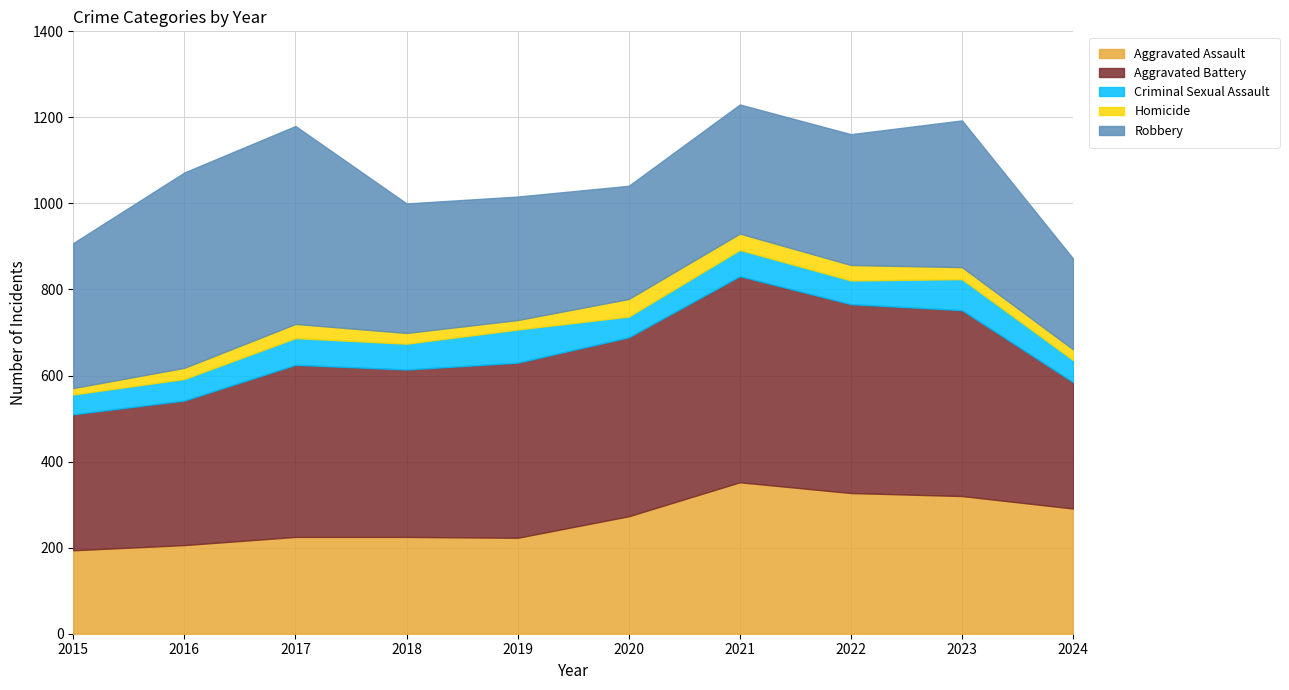

What is the maximum value shown in the chart?

479